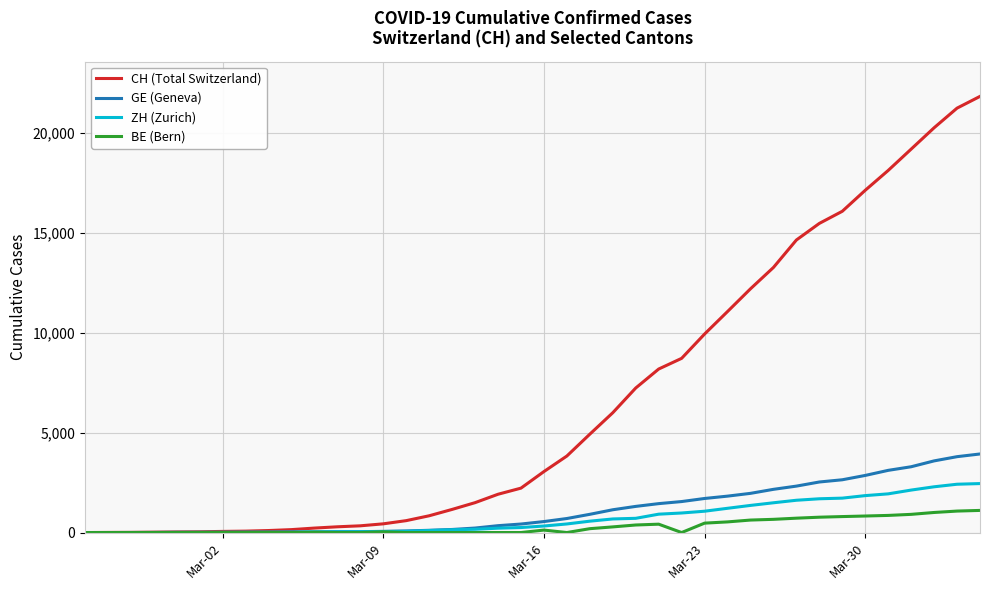

List the series in order of their peak value, lowest first.

BE (Bern), ZH (Zurich), GE (Geneva), CH (Total Switzerland)